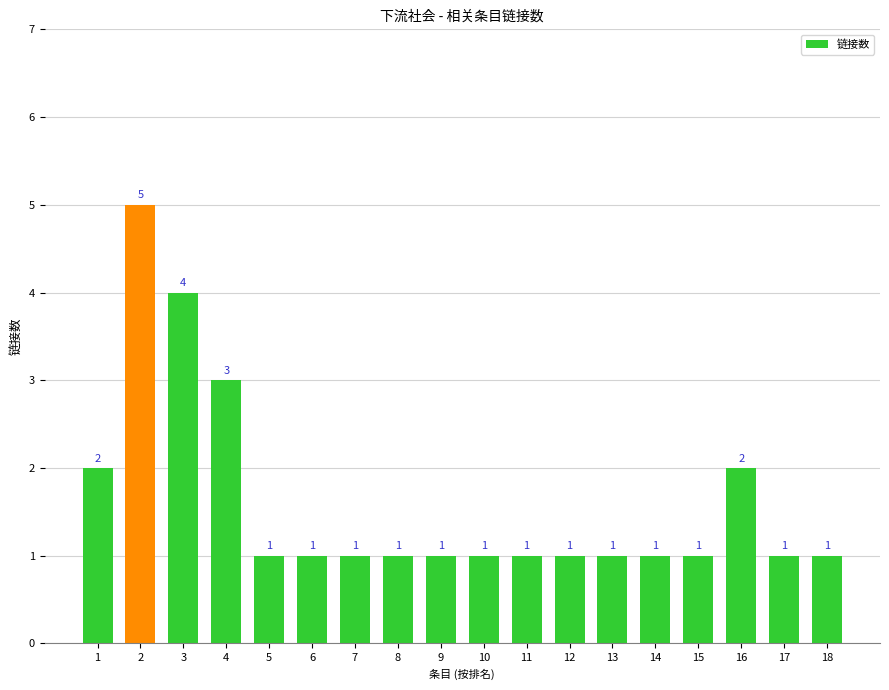

Are the bars grouped side by side (vs. stacked)?

No